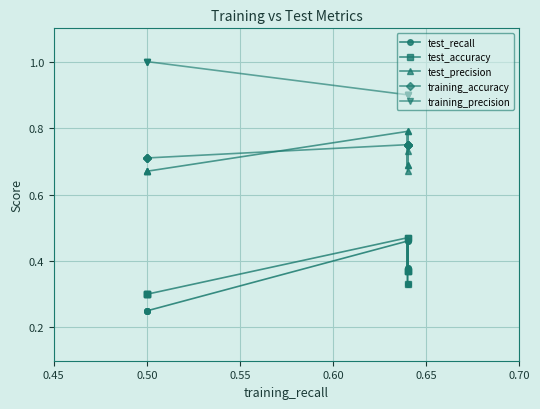

True or false: test_accuracy and test_recall intersect in this chart.

True